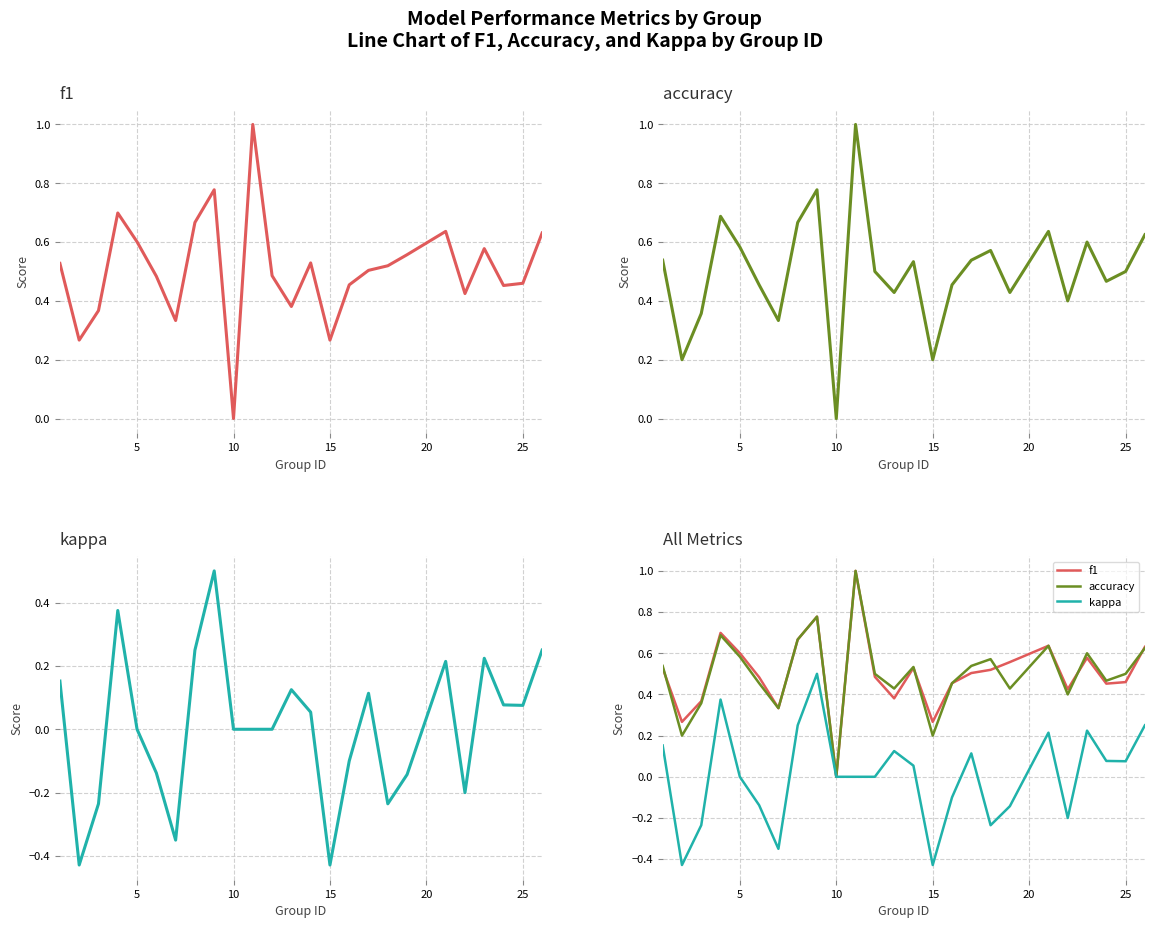

What is the difference between the maximum and minimum values in the f1 series?

1.0